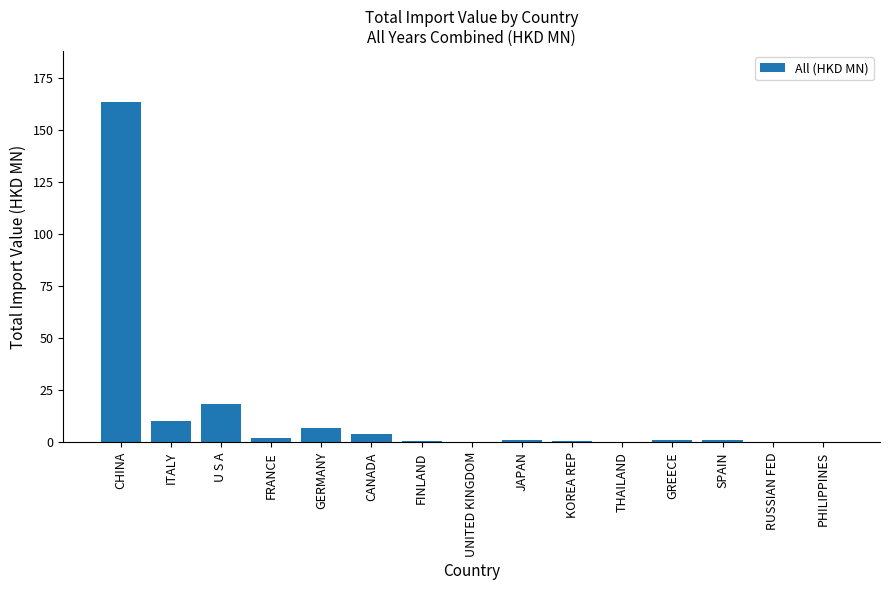

Are the bars grouped side by side (vs. stacked)?

No